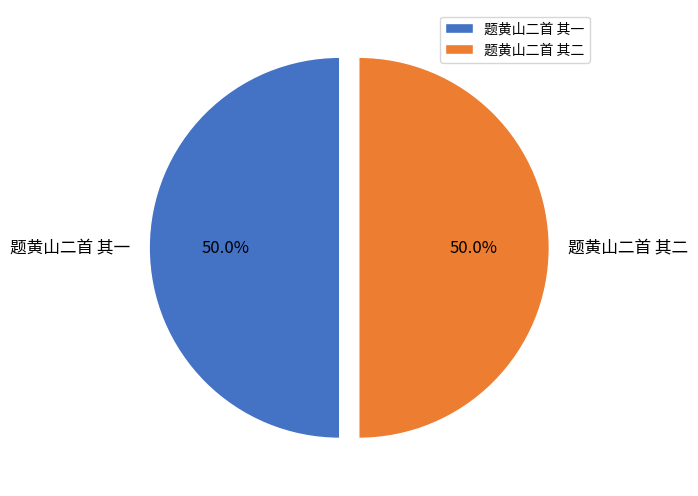

What portion of the pie excludes 题黄山二首 其二?

50.0%